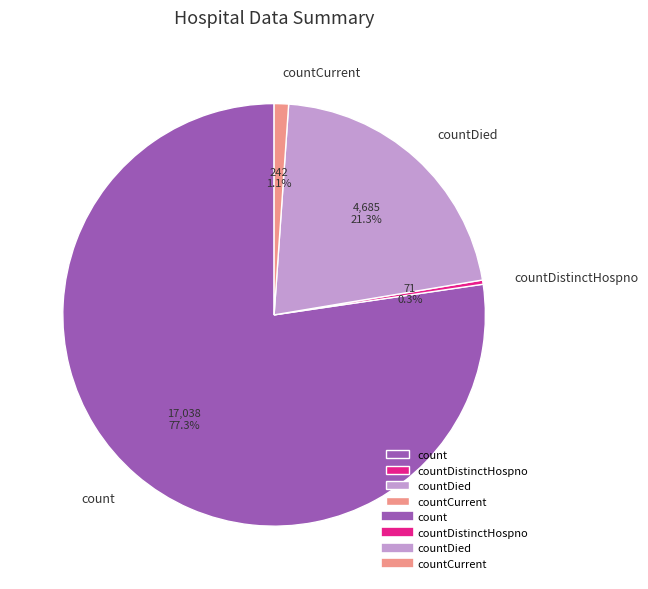

To the nearest percent, what percentage of the pie is countCurrent?

1%